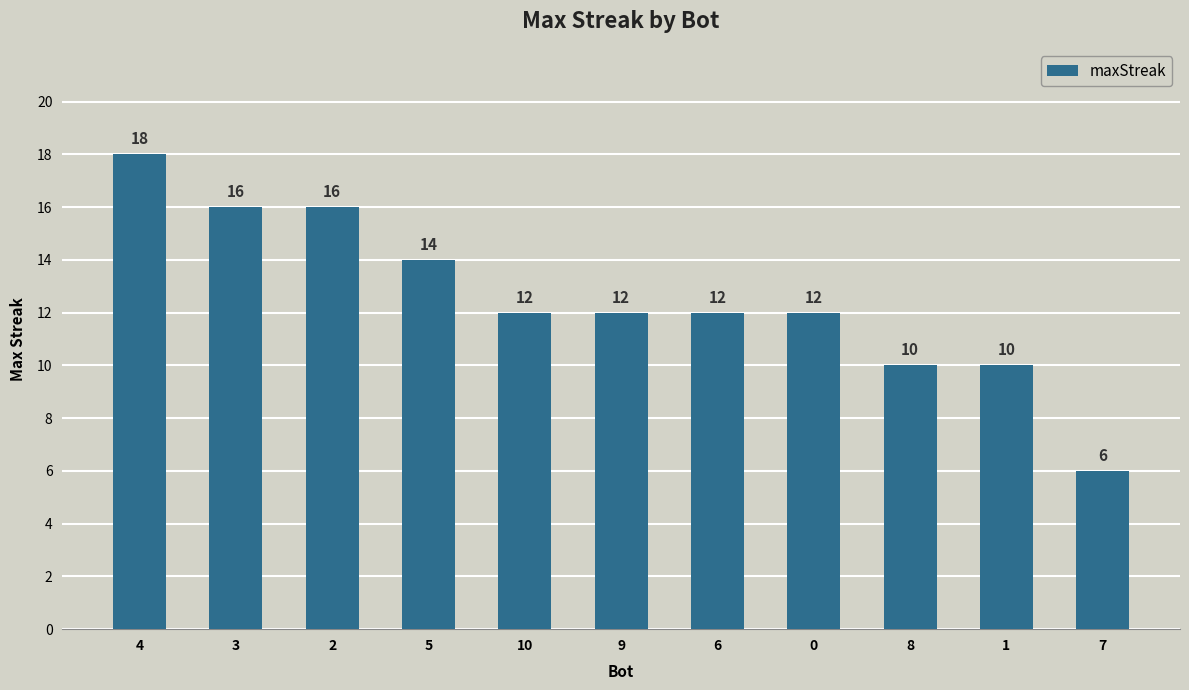

What is the difference between the maximum and minimum values?

12